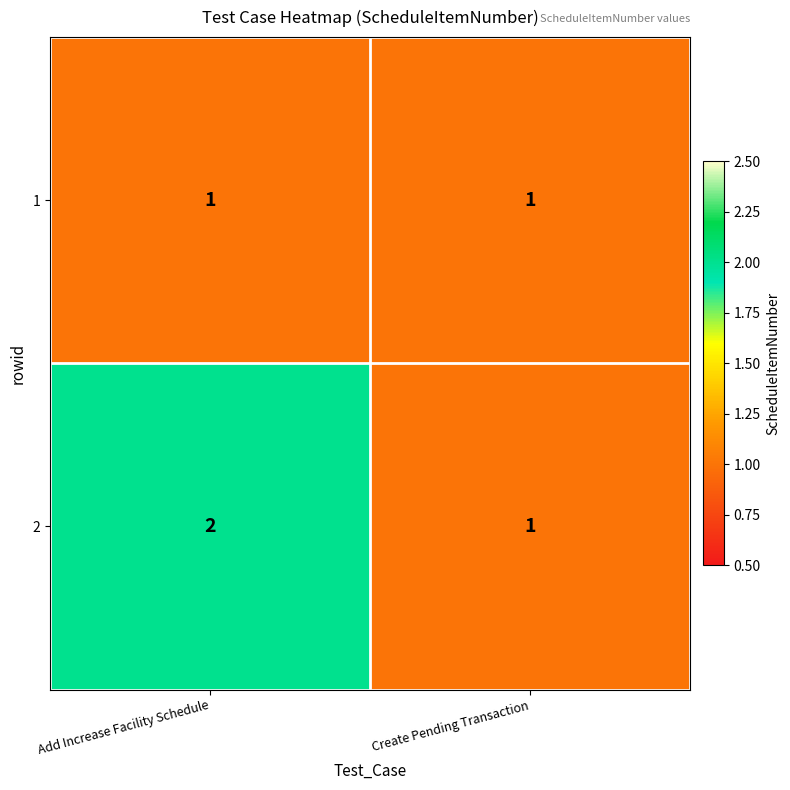

The 1 series shows 2 at Add Increase Facility Schedule. True or false?

False